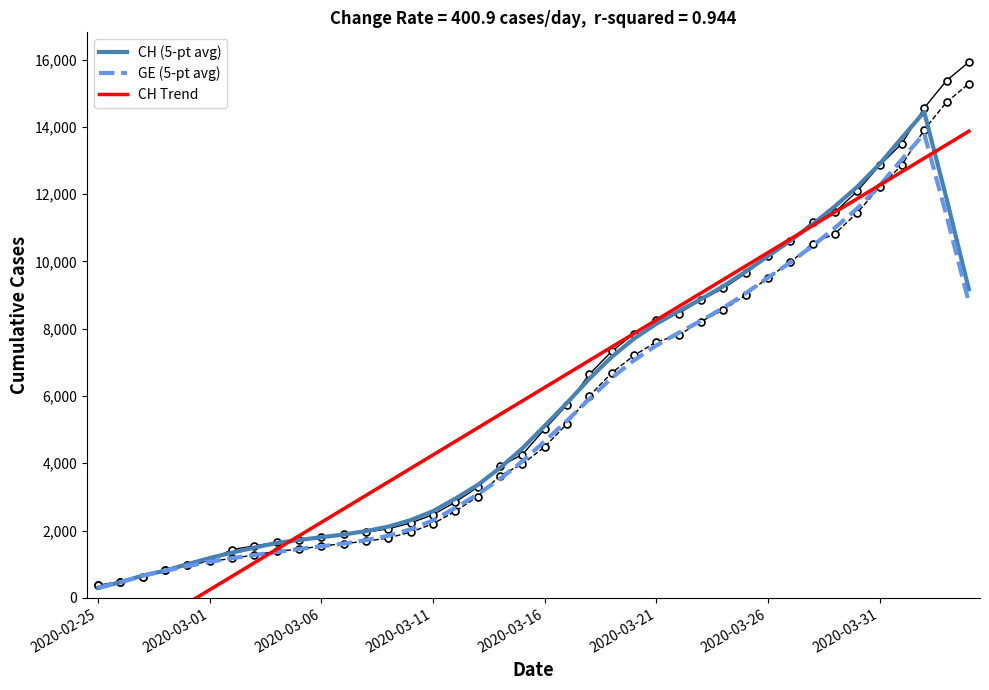

The value of CH (5-pt avg) at 2020-03-26 is 10157.6. True or false?

True